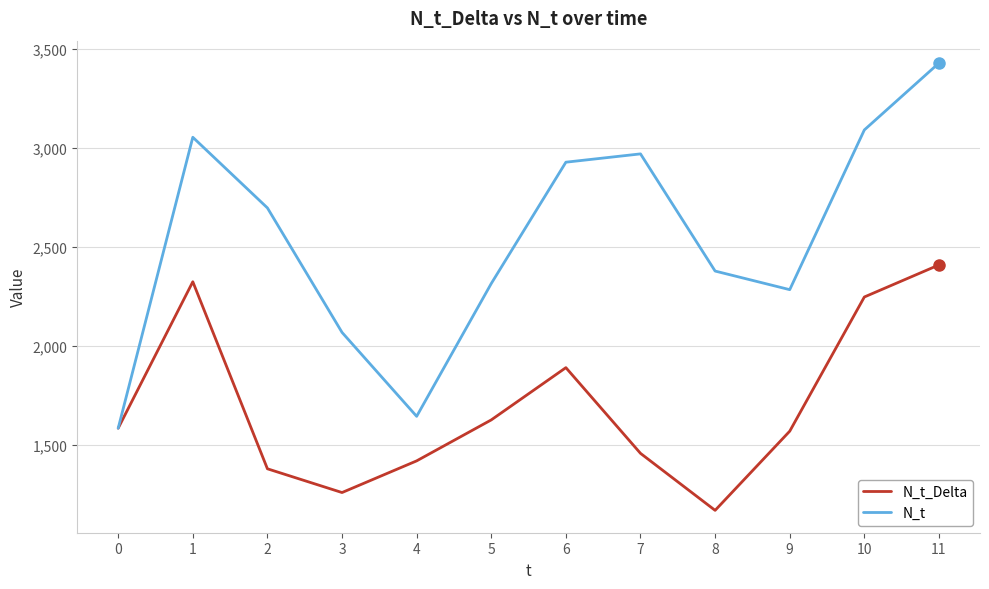

The value of N_t_Delta at 3 is 616. True or false?

False